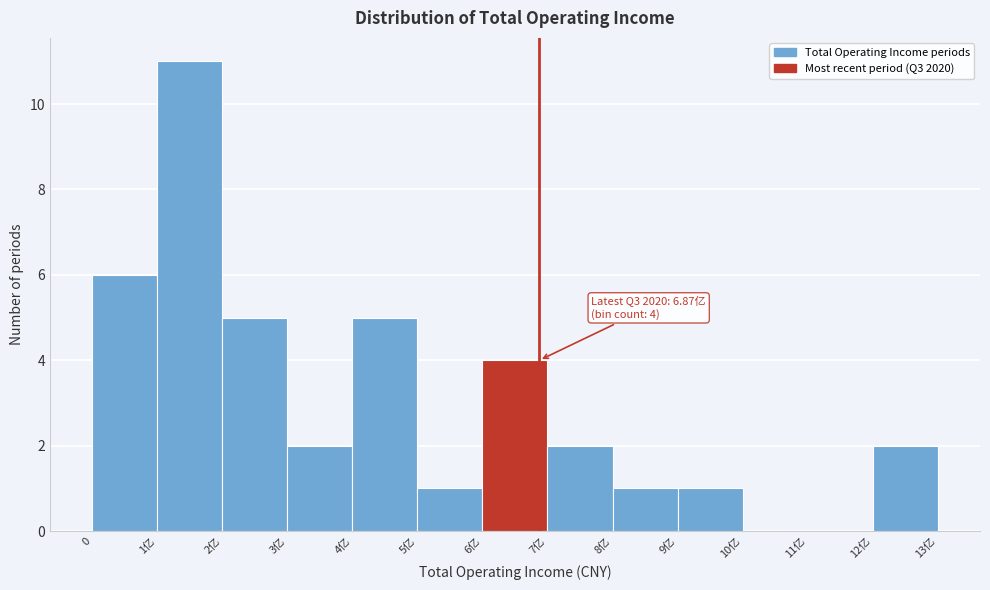

Reading right to left, extract all data points from this chart.

12亿=2	11亿=0	10亿=0	9亿=1	8亿=1	7亿=2	6亿=4	5亿=1	4亿=5	3亿=2	2亿=5	1亿=11	0=6